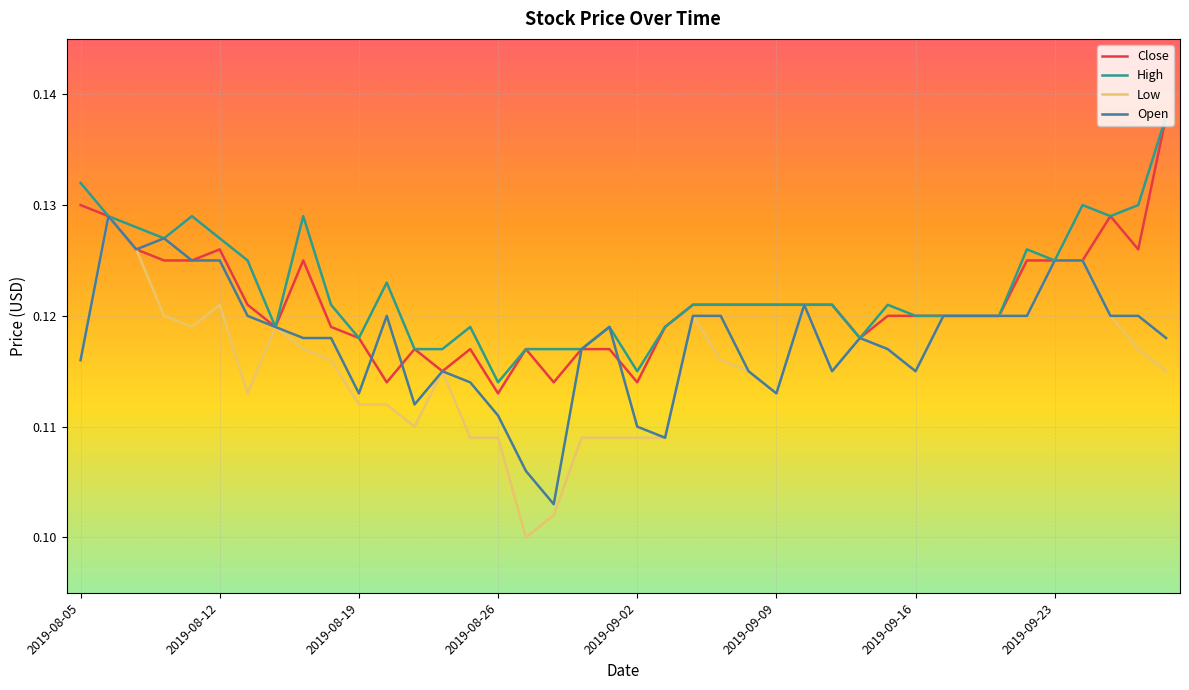

Which series has the widest spread of values?

Low